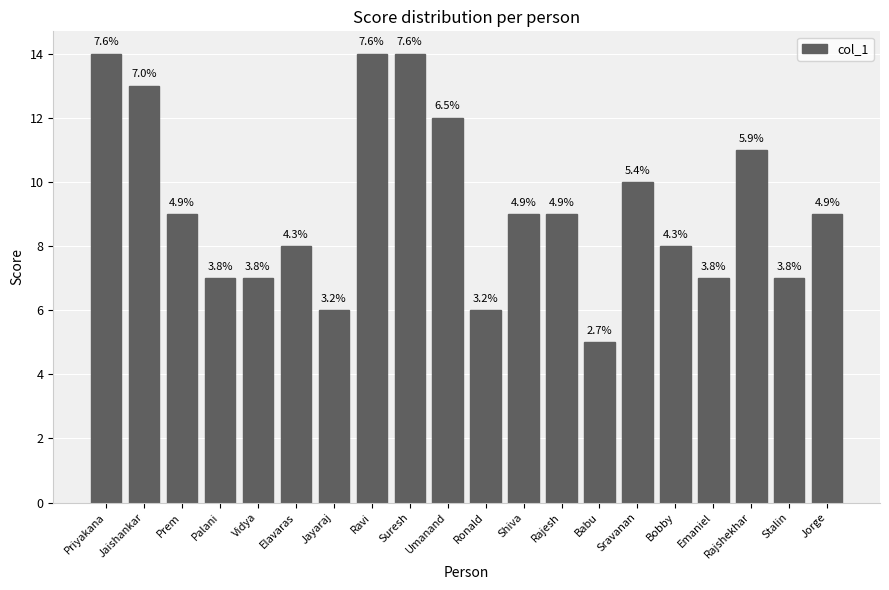

What is the value of the 11th bar from the left?

6